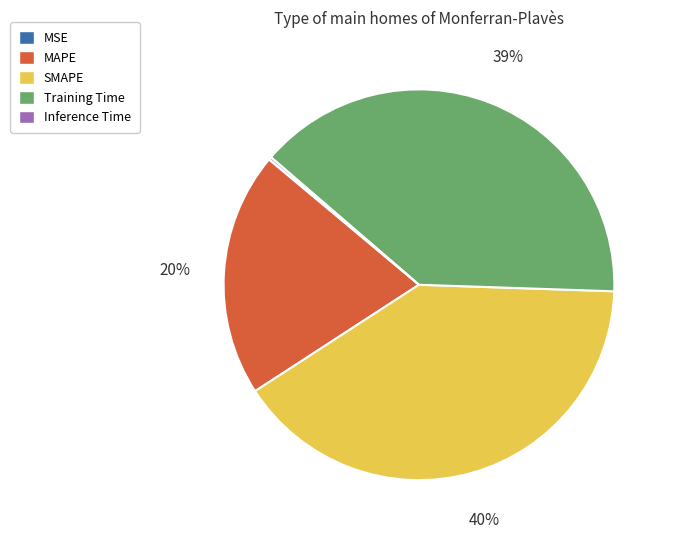

The Training Time slice represents 39% of the pie. True or false?

True